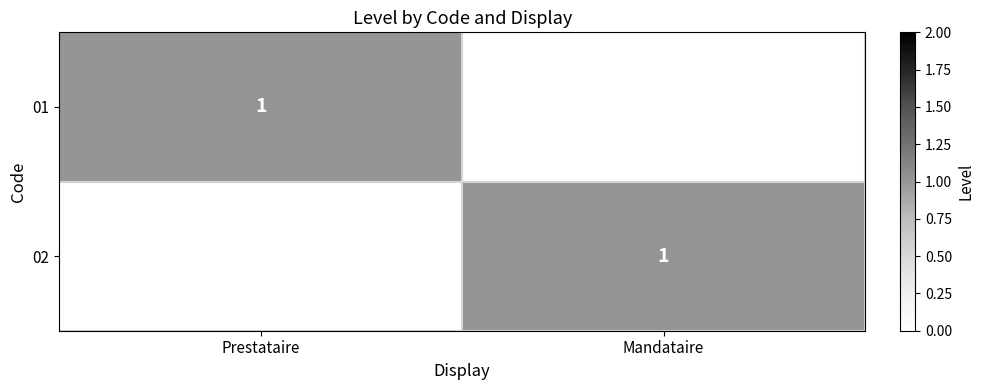

How many data points does each series have?

2